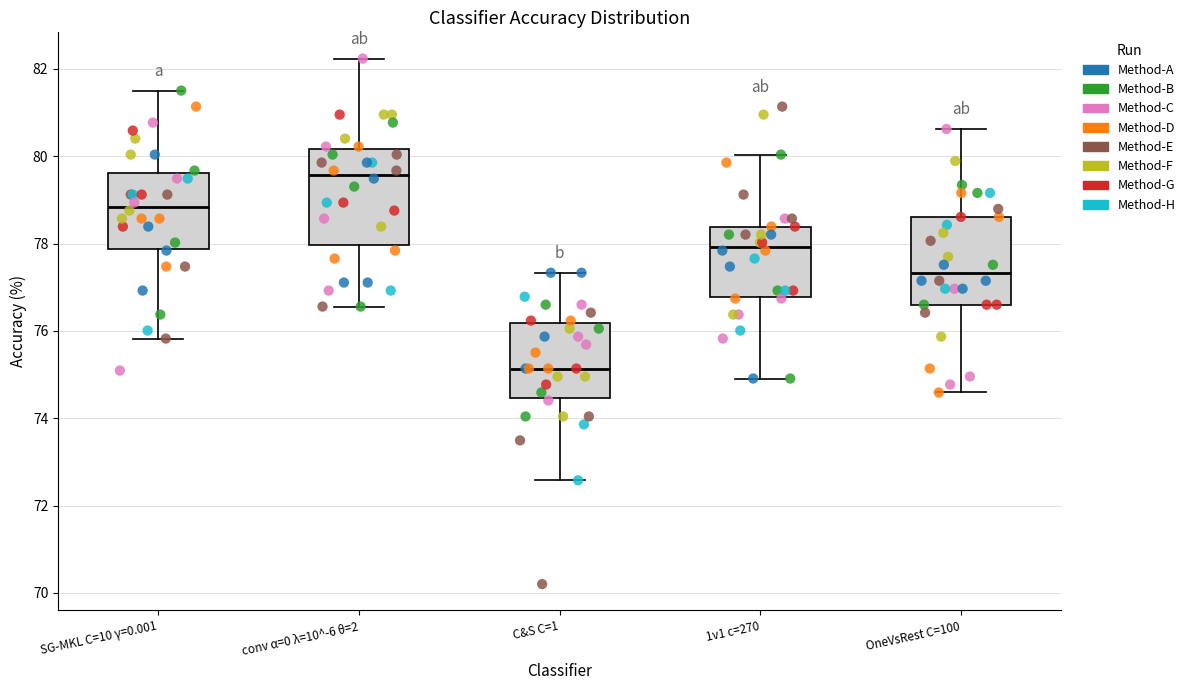

Reading left to right, transcribe this box plot: for each box, give where its median line is, the range the box spans, and where its two whiskers end, as read against the y-axis. The values are not printed on the chart, so give them approximately, as read against the axis.

SG-MKL C=10 γ=0.001: median 78.8, box 77.8 to 79.6, whiskers 75.8 to 81.6
conv α=0 λ=10^-6 θ=2: median 79.6, box 78.0 to 80.2, whiskers 76.6 to 82.2
C&S C=1: median 75.2, box 74.4 to 76.2, whiskers 72.6 to 77.4
1v1 c=270: median 78.0, box 76.8 to 78.4, whiskers 75.0 to 80.0
OneVsRest C=100: median 77.4, box 76.6 to 78.6, whiskers 74.6 to 80.6